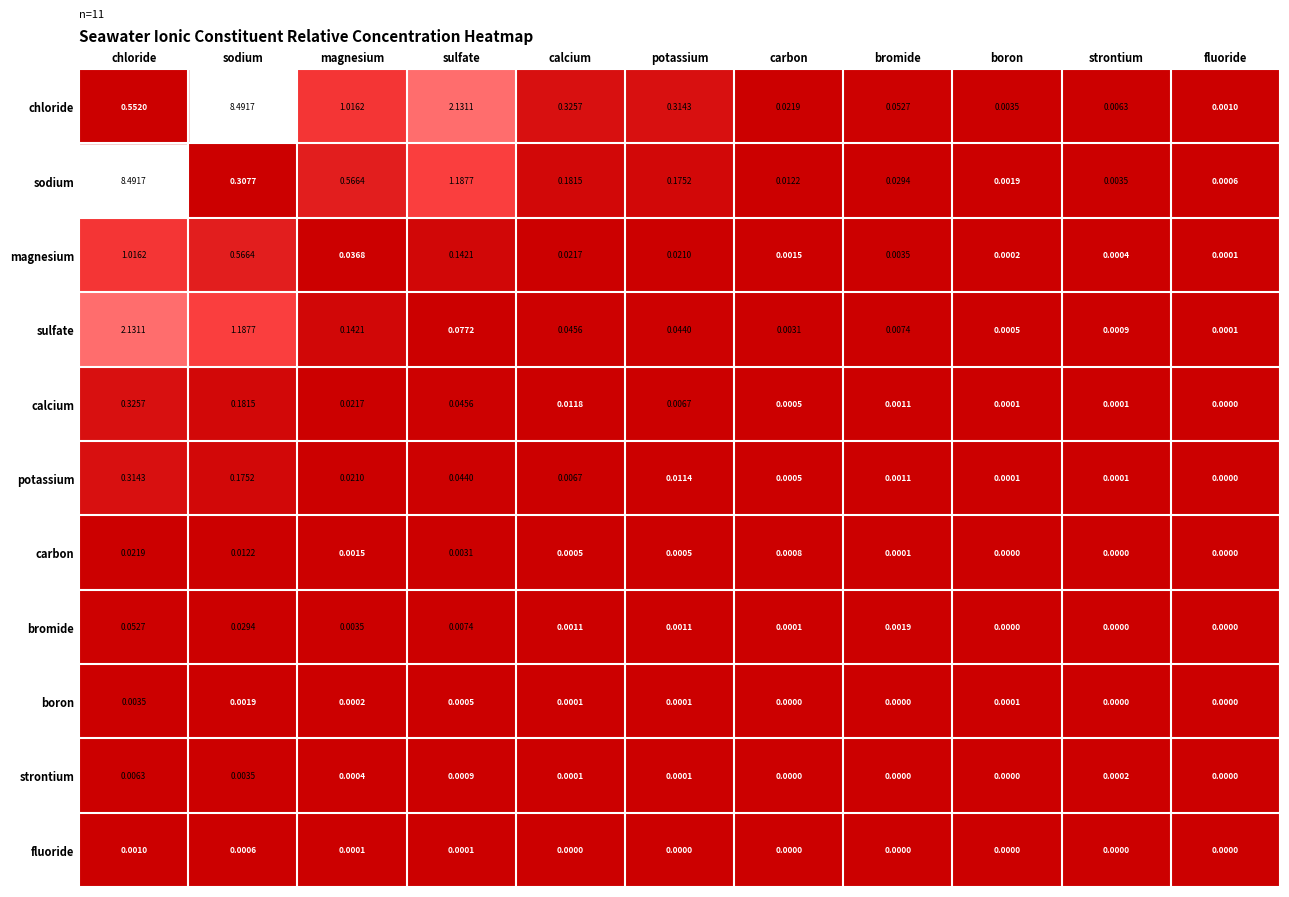

Is the value of boron at magnesium greater than the value of sulfate at magnesium?

No